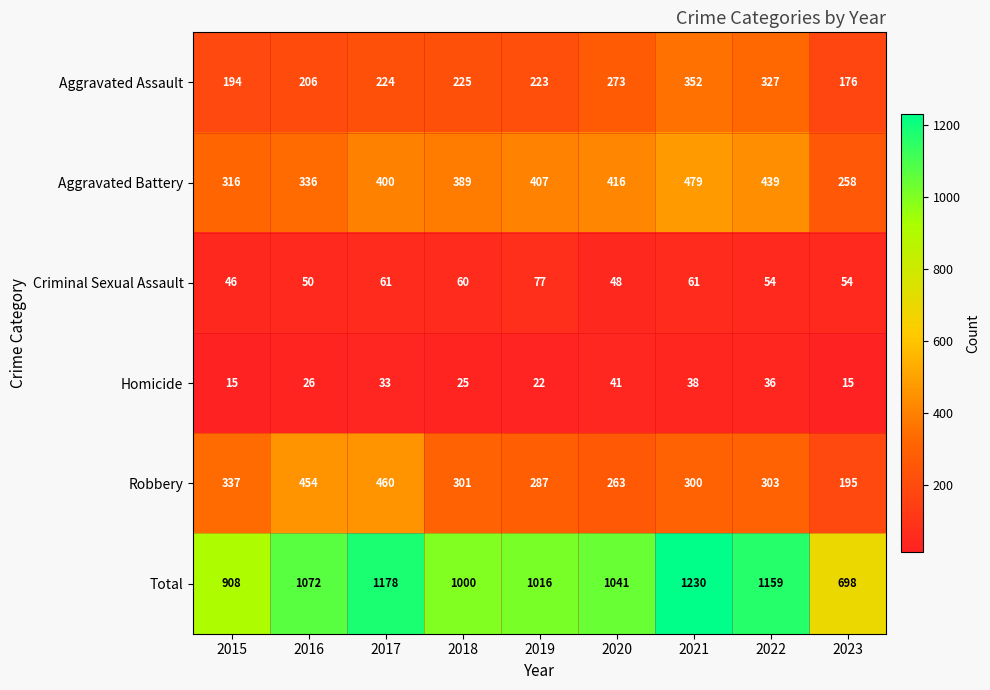

The Criminal Sexual Assault series shows 54 at 2023. True or false?

True